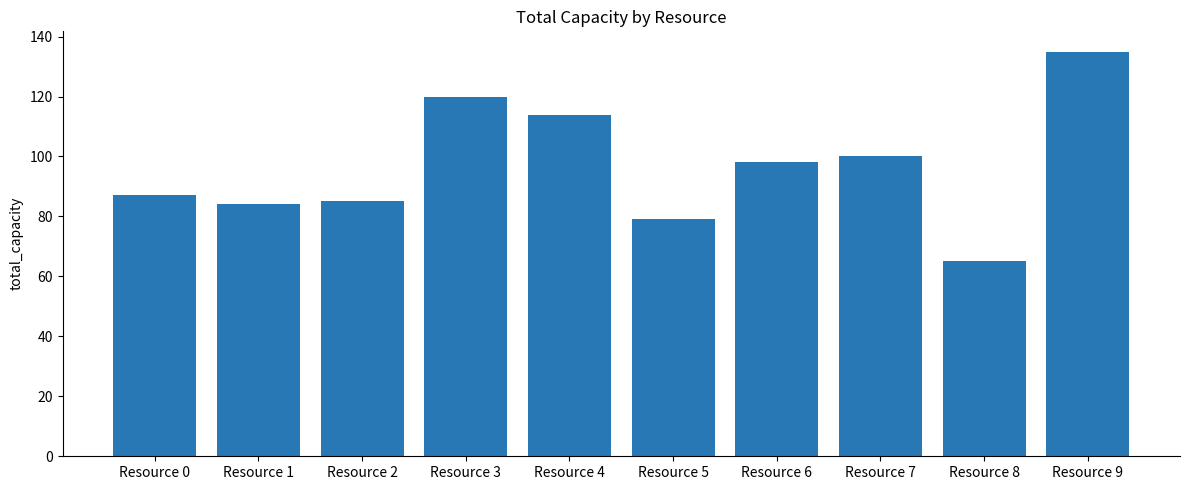

Count the number of categories in the chart.

10